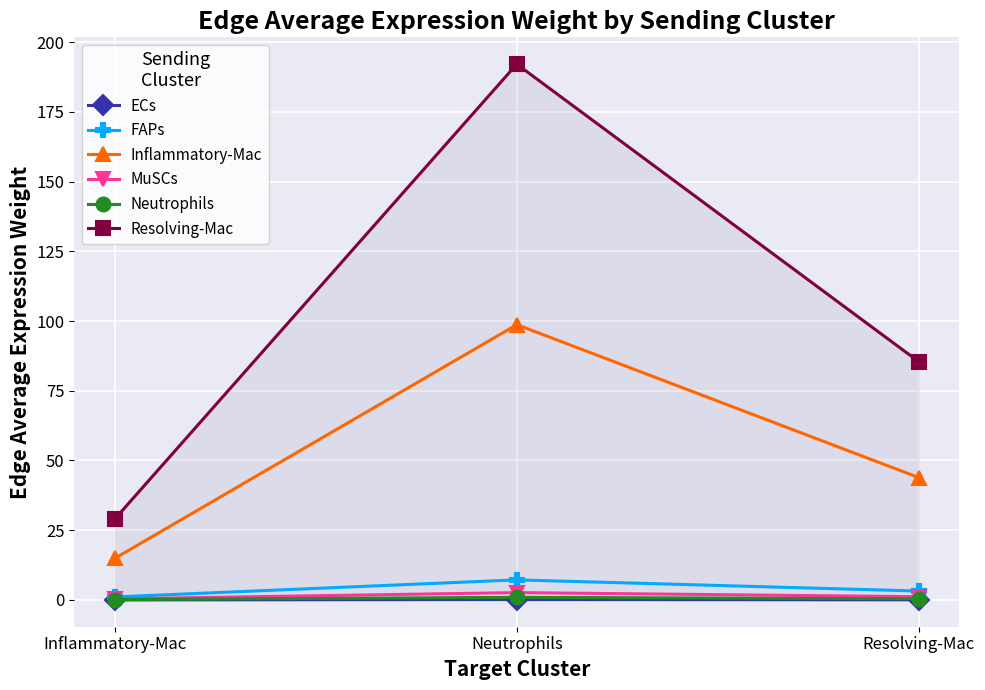

What is the lowest value of the Resolving-Mac series?

29.0